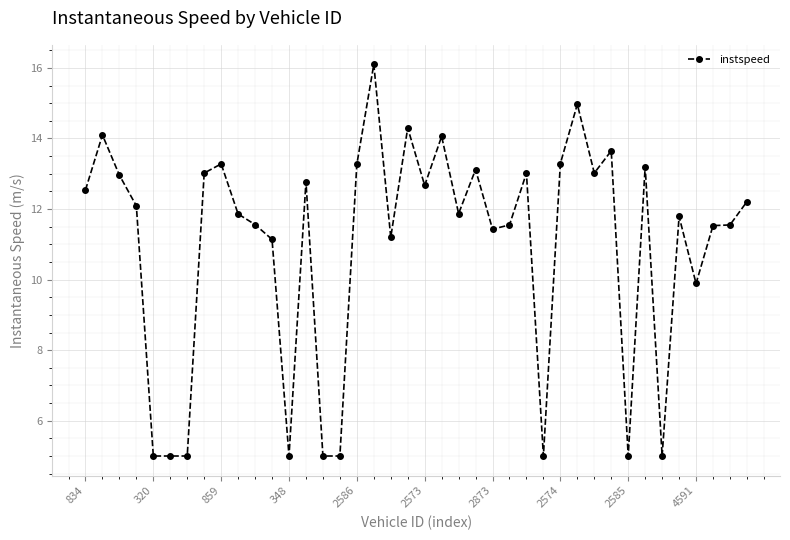

What is the maximum value shown in the chart?

16.1